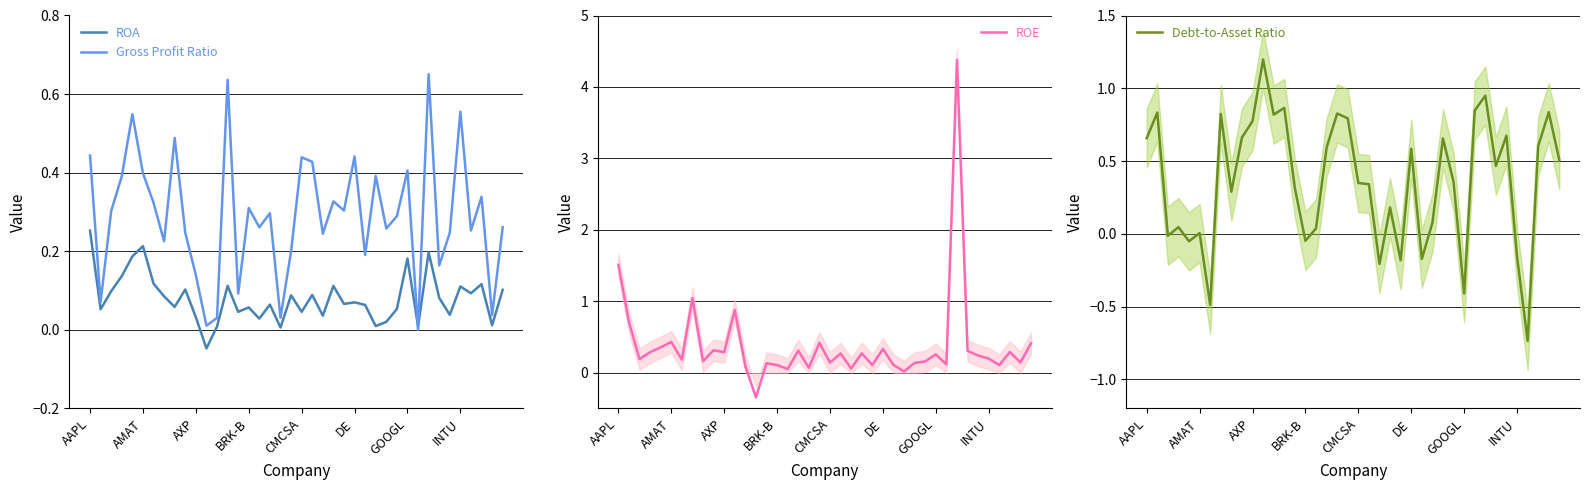

How many positive values does the Debt-to-Asset Ratio series have?

30